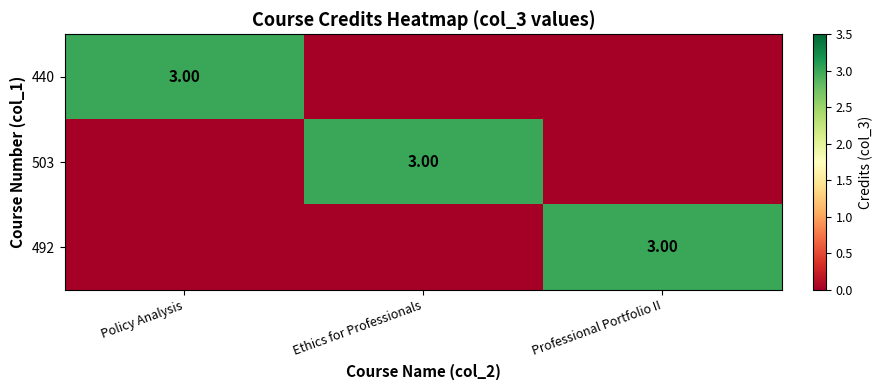

What is the total value across all series at Ethics for Professionals?

3